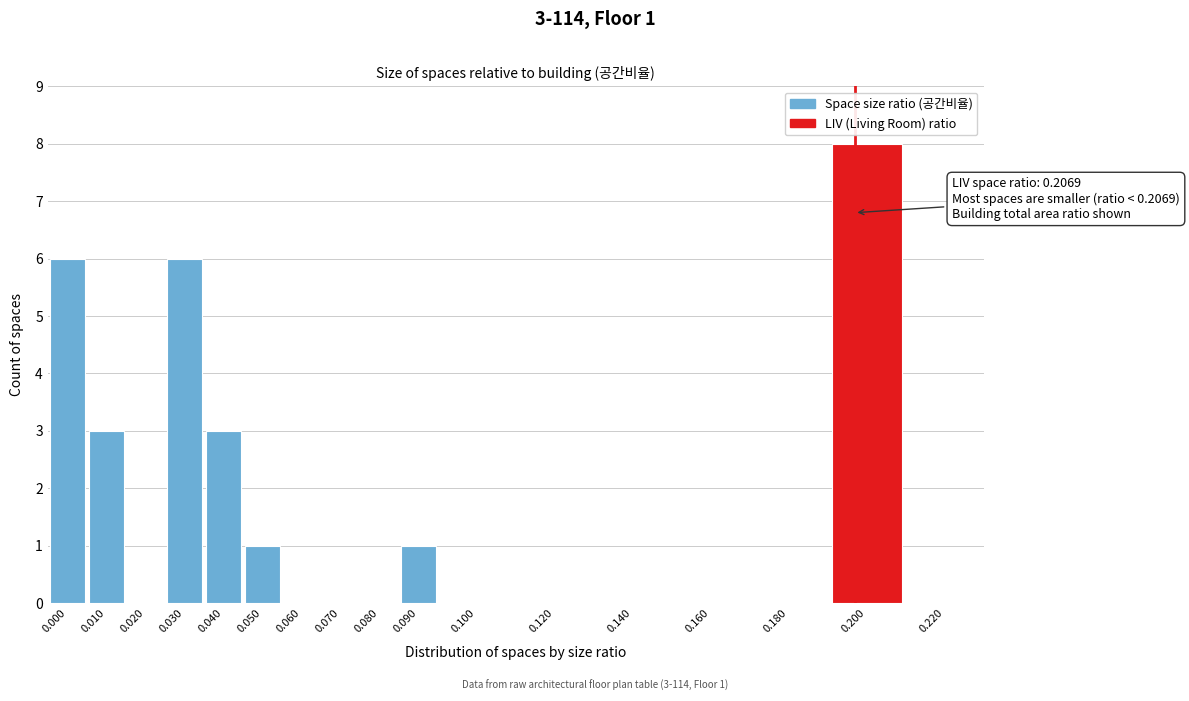

Reading right to left, extract all data points from this chart.

0.220=0	0.200=8	0.180=0	0.160=0	0.140=0	0.120=0	0.100=0	0.090=1	0.080=0	0.070=0	0.060=0	0.050=1	0.040=3	0.030=6	0.020=0	0.010=3	0.000=6